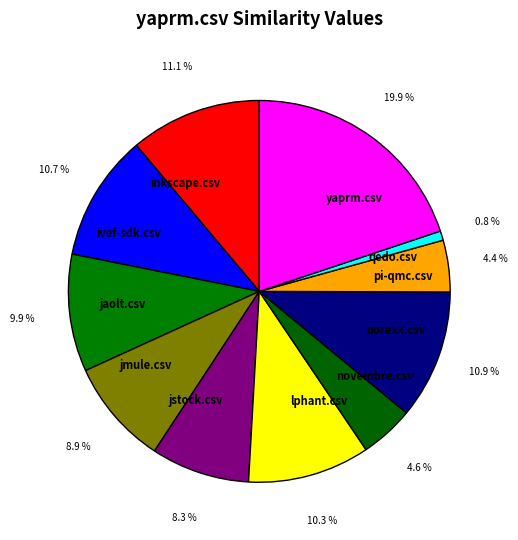

Count the number of slices in the pie.

11